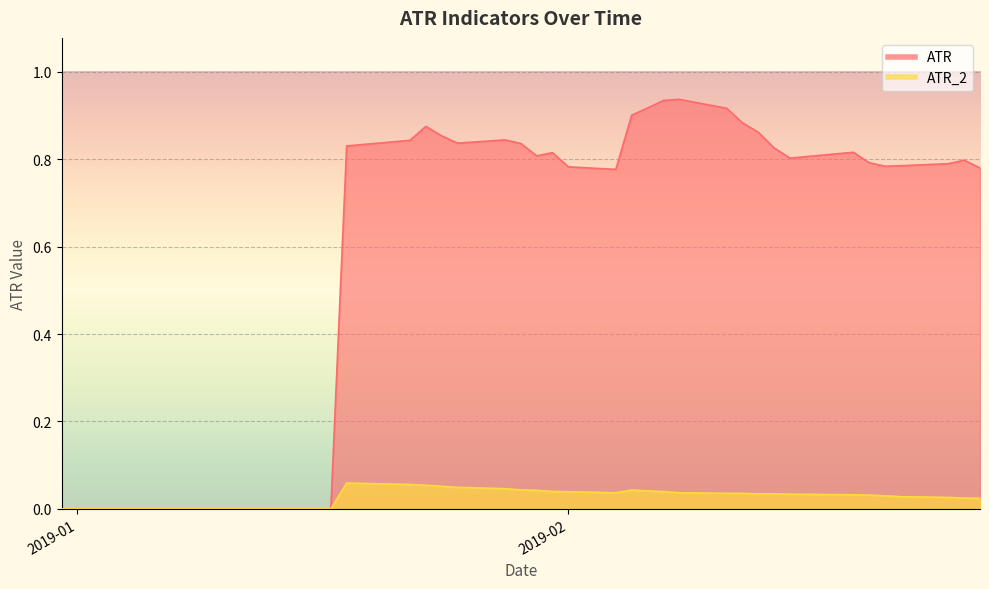

True or false: ATR has a value of 0.5 at 2019-01-04.

False